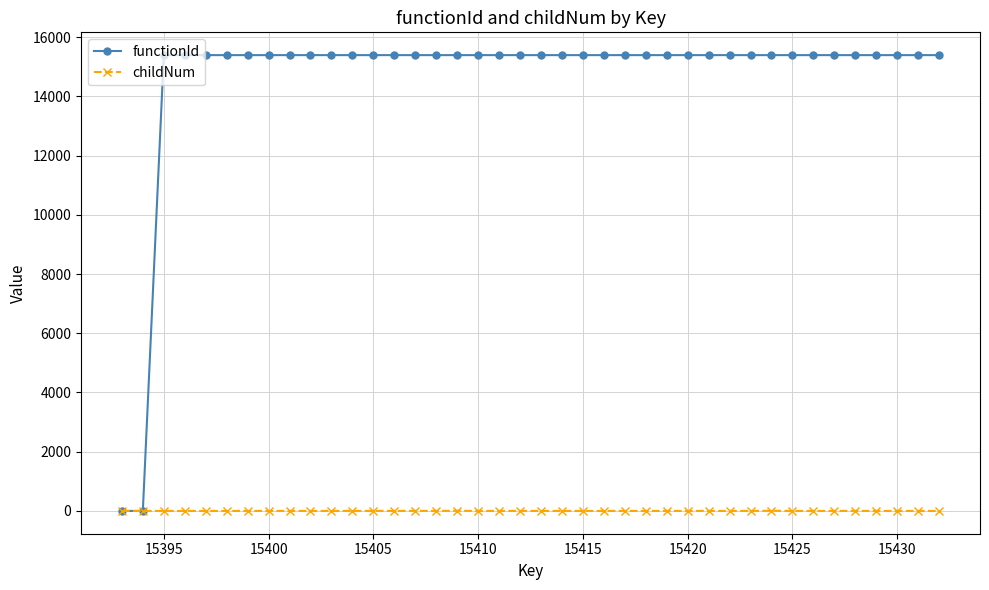

Rank the series by their average value, from lowest to highest.

childNum, functionId